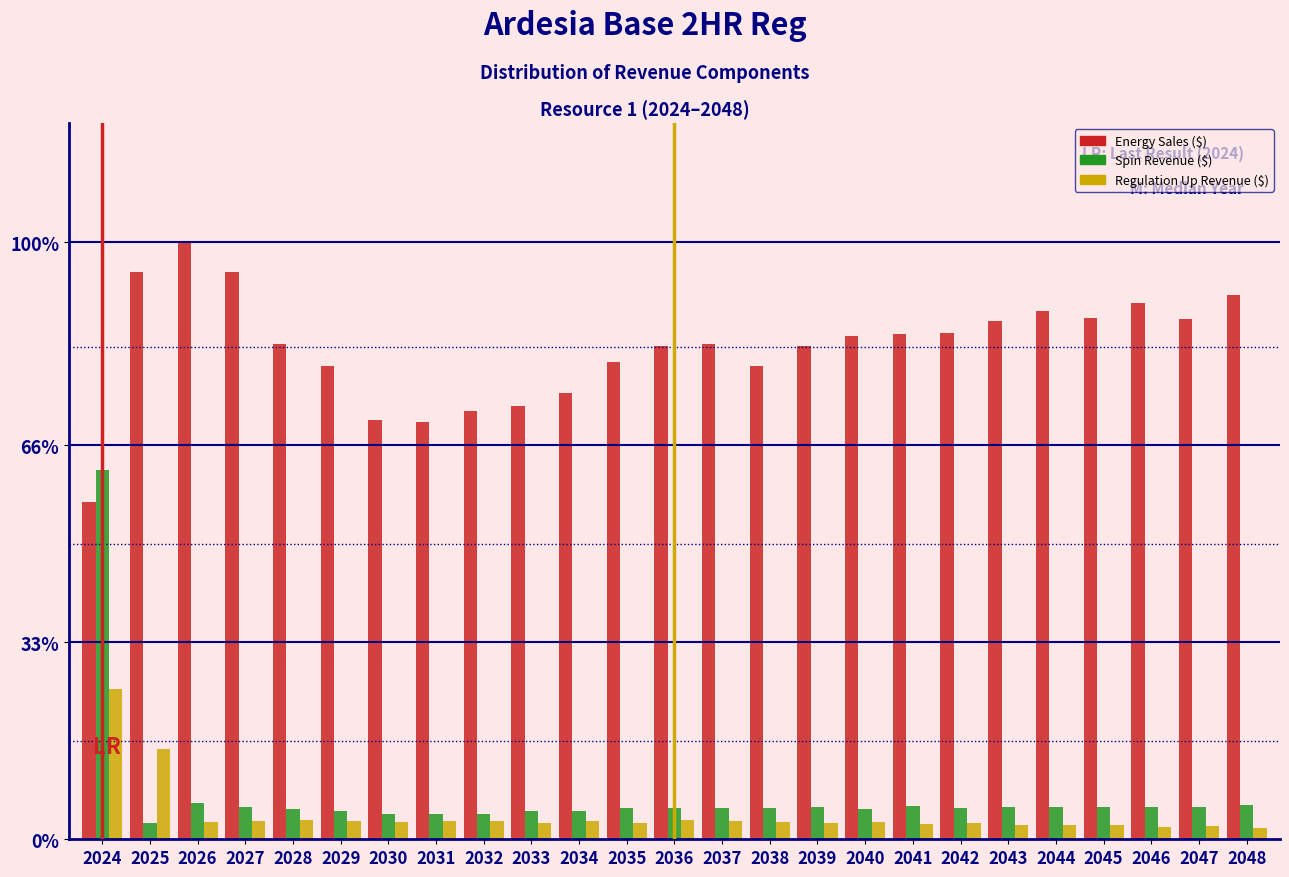

At which category is the sum across all series the highest?

2024